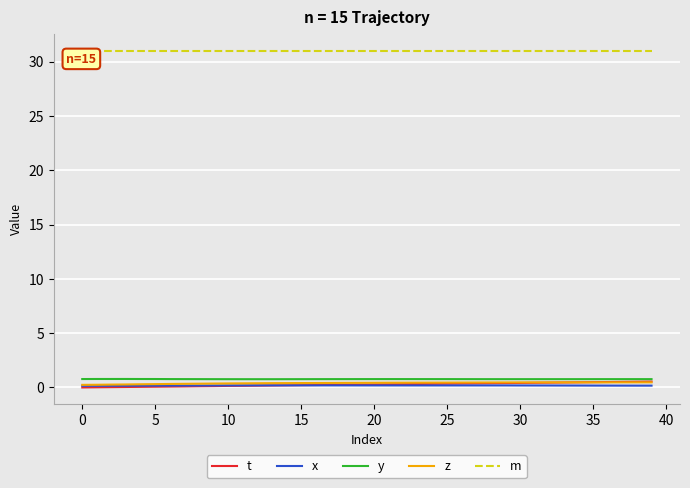

Which series has the largest total across all categories?

m